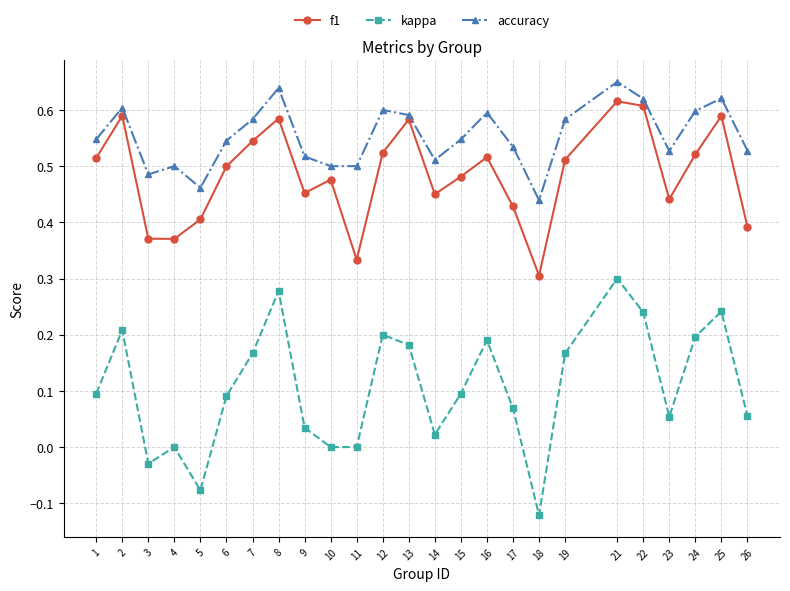

How many lines are shown in the chart?

3